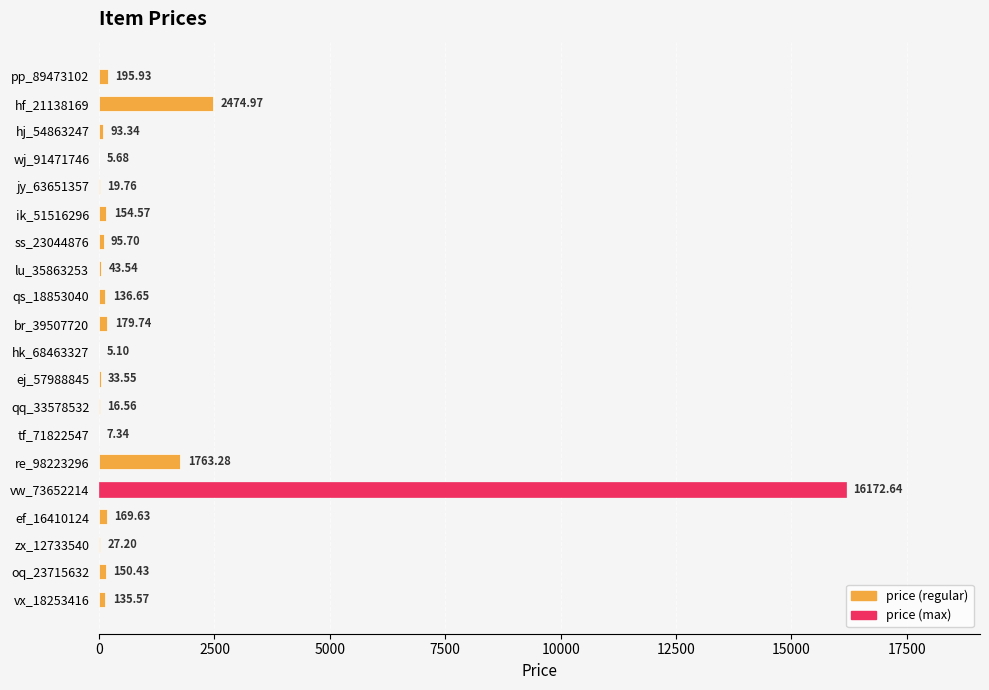

What is the change in value from lu_35863253 to vx_18253416?

+92.0